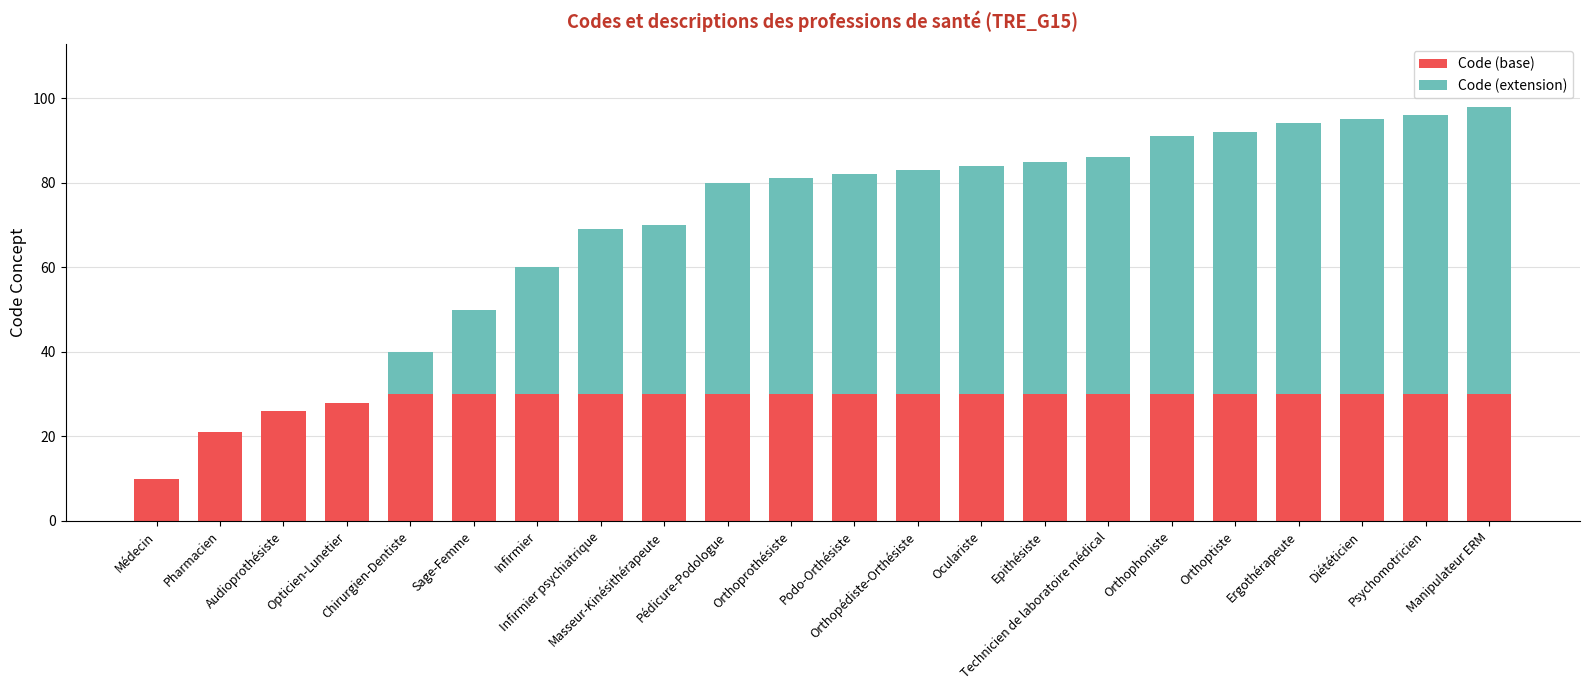

What is the sum of all Code (base) values?

625